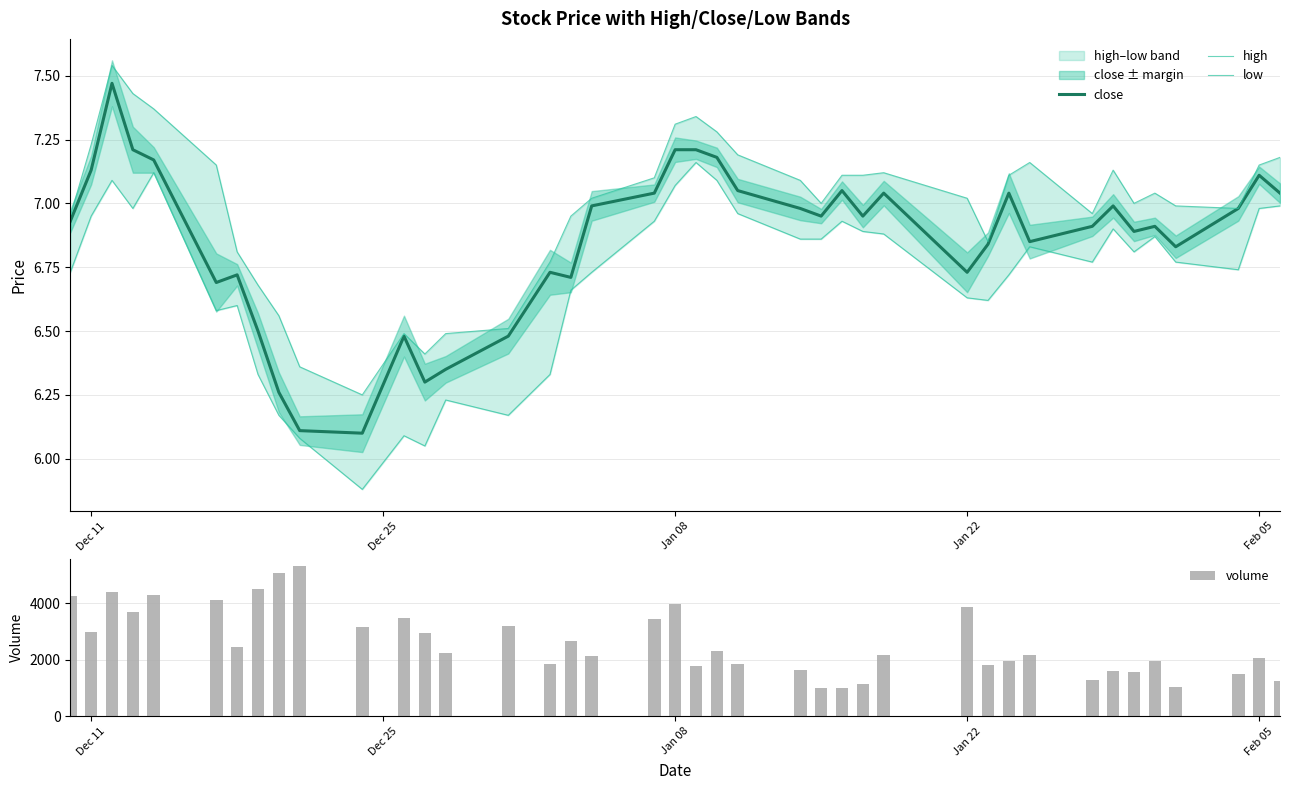

What is the difference between the maximum and minimum values in the volume series?

4323